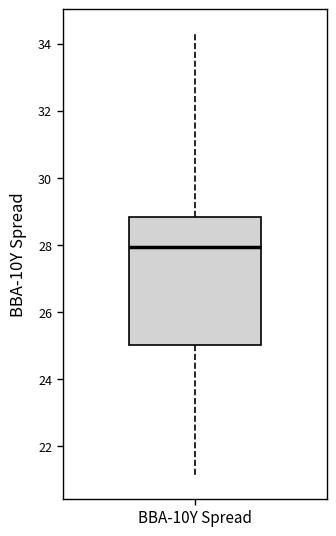

Read this box plot against the y-axis: the position of the median line, the range covered by the box, and the ends of both whiskers. The values are not printed on the chart, so give them approximately, as read against the axis.

median 28.0, box 25.0 to 28.8, whiskers 21.2 to 34.4